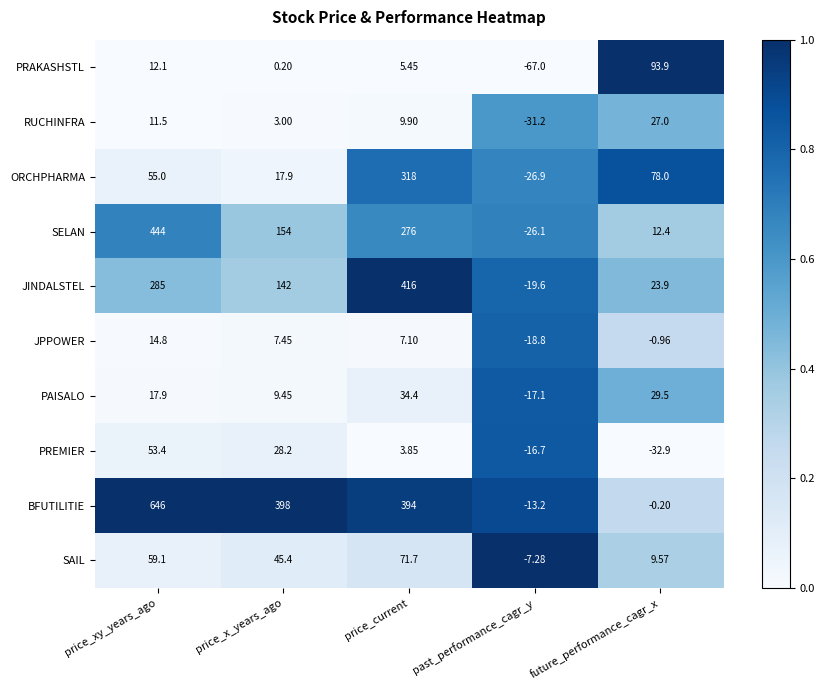

Between price_current and future_performance_cagr_x, which series saw the biggest shift?

BFUTILITIE